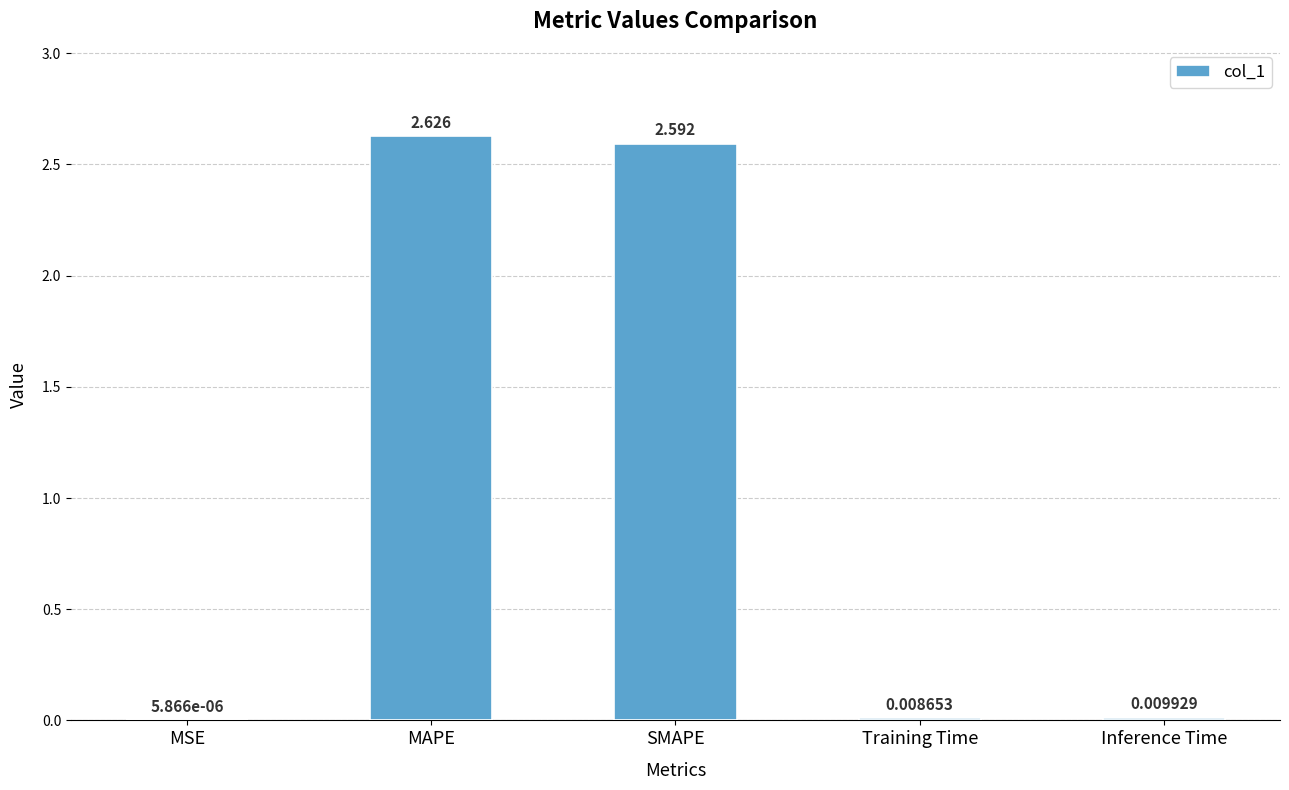

Which category has the highest value across all series?

MAPE